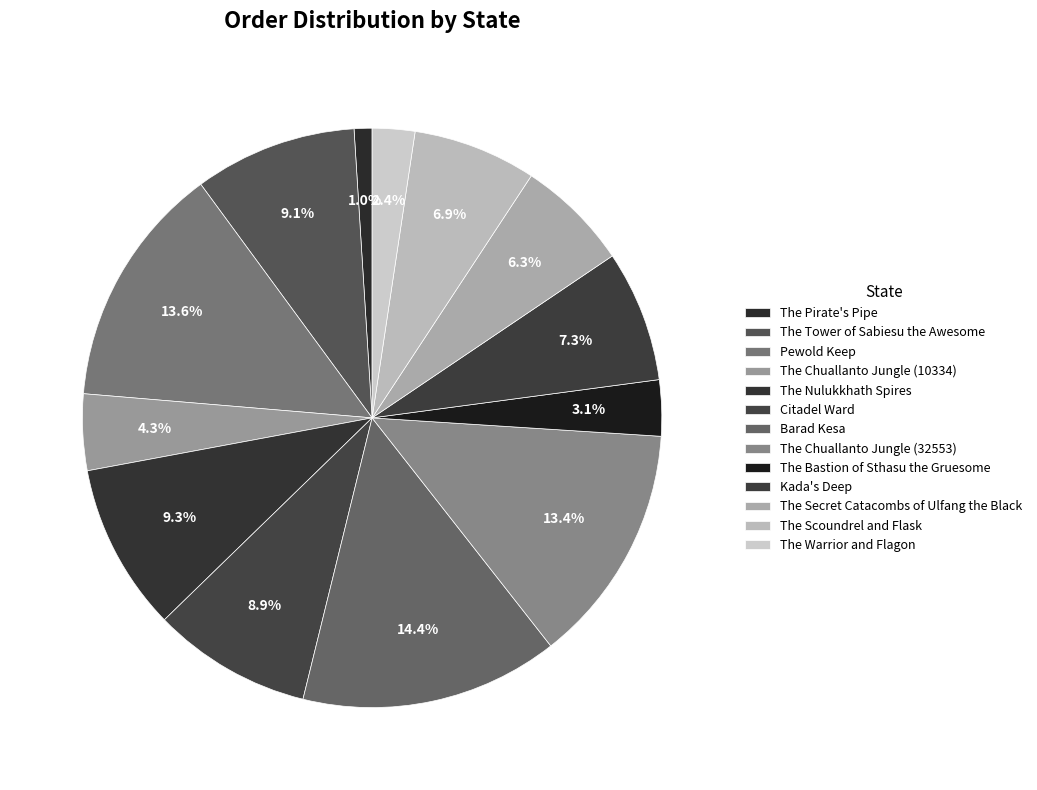

How many slices are in this pie chart?

13